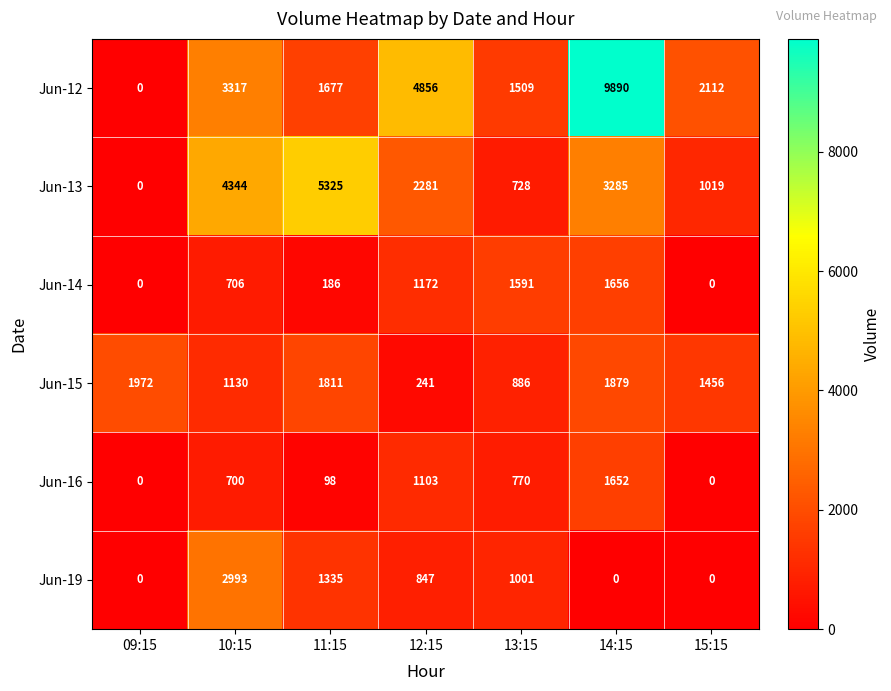

What is the difference between the maximum and minimum values in the Jun-13 series?

5325